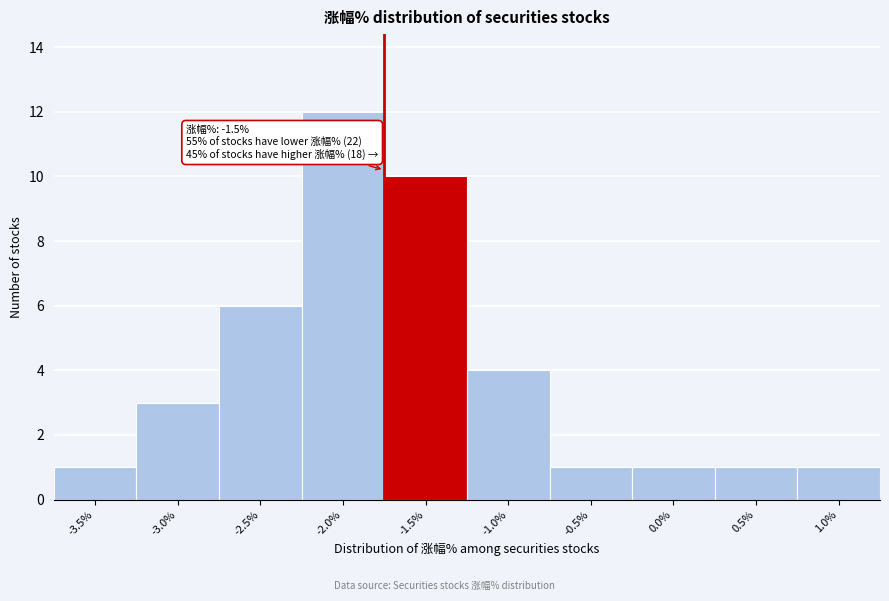

Reading right to left, list all the values displayed in this chart.

1.0%=1	0.5%=1	0.0%=1	-0.5%=1	-1.0%=4	-1.5%=10	-2.0%=12	-2.5%=6	-3.0%=3	-3.5%=1